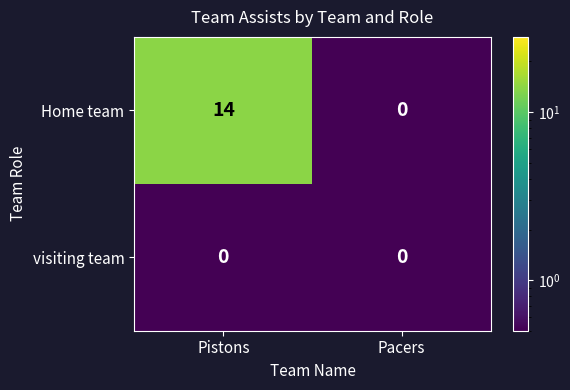

At which category is the sum across all series the highest?

Pistons